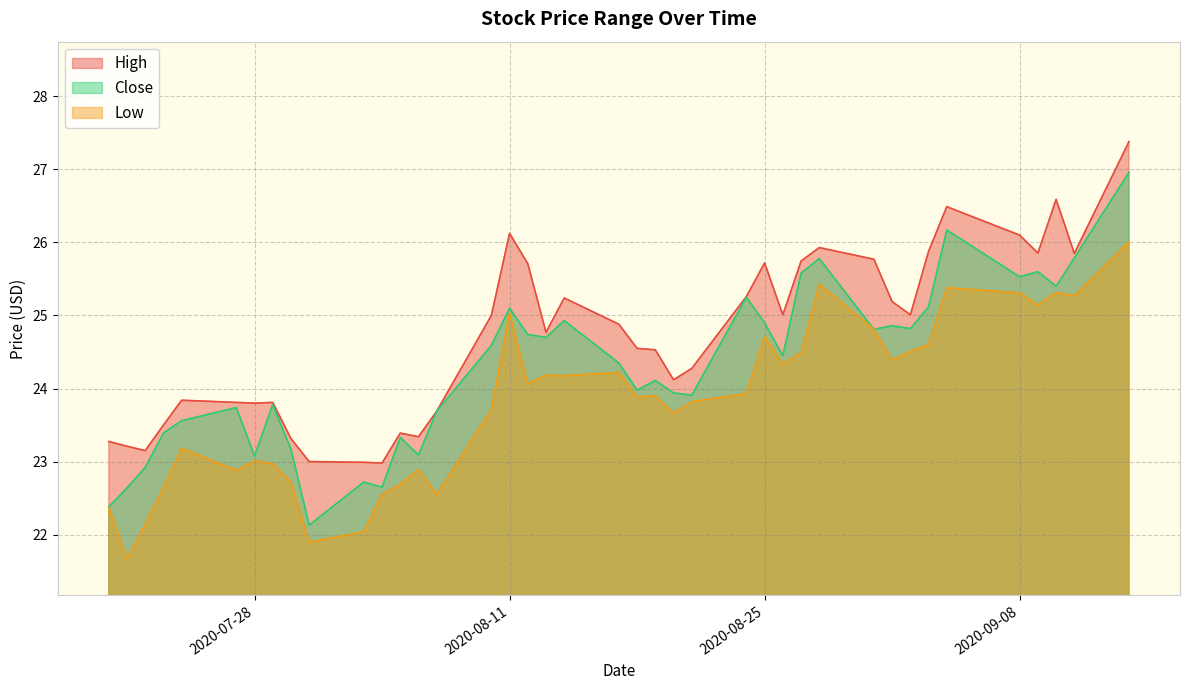

Reading left to right, what are all the values shown in this chart?

High: 23.3	23.2	23.1	23.5	23.8	23.8	23.8	23.8	23.3	23.0	23.0	23.0	23.4	23.3	23.7	25.0	26.1	25.7	24.8	25.2	24.9	24.5	24.5	24.1	24.3	25.3	25.7	25.0	25.7	25.9	25.8	25.2	25.0	25.9	26.5	26.1	25.9	26.6	25.9	27.4
Close: 22.4	22.6	22.9	23.4	23.6	23.7	23.1	23.8	23.2	22.1	22.7	22.6	23.3	23.1	23.7	24.6	25.1	24.7	24.7	24.9	24.4	24.0	24.1	23.9	23.9	25.2	24.9	24.5	25.6	25.8	24.8	24.9	24.8	25.1	26.2	25.5	25.6	25.4	25.8	27.0
Low: 22.4	21.7	22.1	22.6	23.2	22.9	23.0	23.0	22.7	21.9	22.0	22.5	22.7	22.9	22.5	23.7	25.0	24.1	24.2	24.2	24.2	23.9	23.9	23.7	23.8	23.9	24.7	24.3	24.5	25.4	24.8	24.4	24.5	24.6	25.4	25.3	25.1	25.3	25.3	26.0